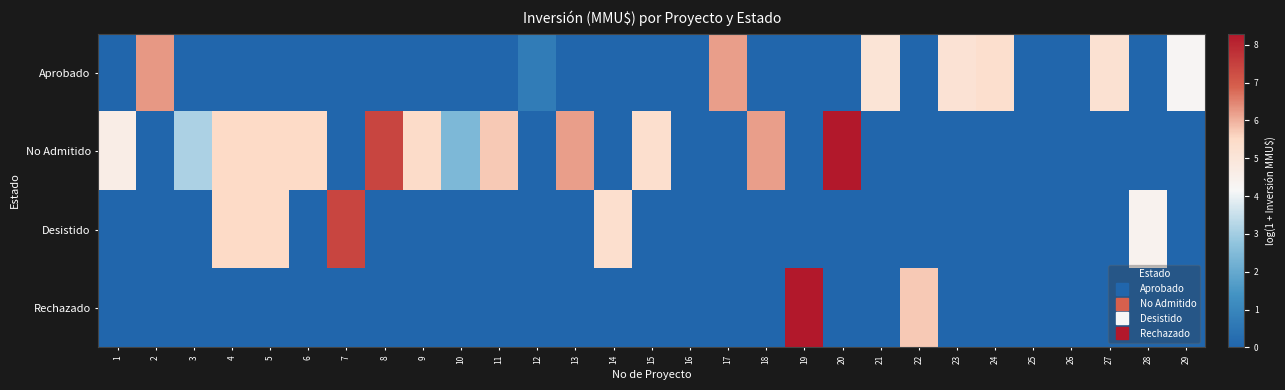

Reading left to right, list all the values displayed in this chart.

Aprobado: 1=0.0	2=6.3	3=0.0	4=0.0	5=0.0	6=0.0	7=0.0	8=0.0	9=0.0	10=0.0	11=0.0	12=0.7	13=0.0	14=0.0	15=0.0	16=0.0	17=6.2	18=0.0	19=0.0	20=0.0	21=5.1	22=0.0	23=5.1	24=5.3	25=0.0	26=0.0	27=5.2	28=0.0	29=4.3
No Admitido: 1=4.6	2=0.0	3=3.1	4=5.5	5=5.5	6=5.5	7=0.0	8=7.4	9=5.5	10=2.4	11=5.7	12=0.0	13=6.2	14=0.0	15=5.3	16=0.0	17=0.0	18=6.2	19=0.0	20=8.3	21=0.0	22=0.0	23=0.0	24=0.0	25=0.0	26=0.0	27=0.0	28=0.0	29=0.0
Desistido: 1=0.0	2=0.0	3=0.0	4=5.5	5=5.5	6=0.0	7=7.4	8=0.0	9=0.0	10=0.0	11=0.0	12=0.0	13=0.0	14=5.3	15=0.0	16=0.0	17=0.0	18=0.0	19=0.0	20=0.0	21=0.0	22=0.0	23=0.0	24=0.0	25=0.0	26=0.0	27=0.0	28=4.4	29=0.0
Rechazado: 1=0.0	2=0.0	3=0.0	4=0.0	5=0.0	6=0.0	7=0.0	8=0.0	9=0.0	10=0.0	11=0.0	12=0.0	13=0.0	14=0.0	15=0.0	16=0.0	17=0.0	18=0.0	19=8.3	20=0.0	21=0.0	22=5.7	23=0.0	24=0.0	25=0.0	26=0.0	27=0.0	28=0.0	29=0.0